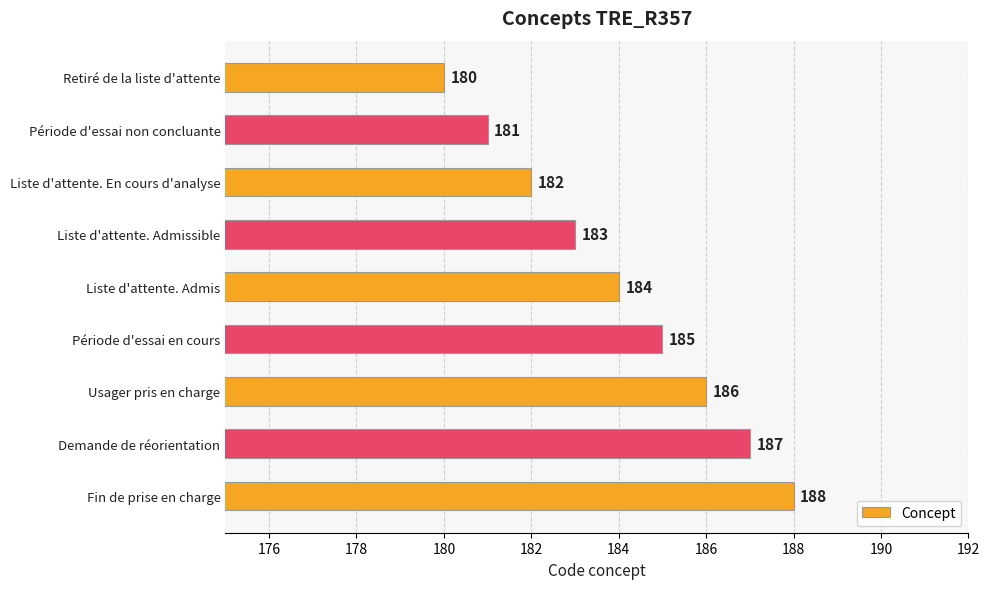

Rank the categories by value from highest to lowest.

Fin de prise en charge, Demande de réorientation, Usager pris en charge, Période d'essai en cours, Liste d'attente. Admis, Liste d'attente. Admissible, Liste d'attente. En cours d'analyse, Période d'essai non concluante, Retiré de la liste d'attente